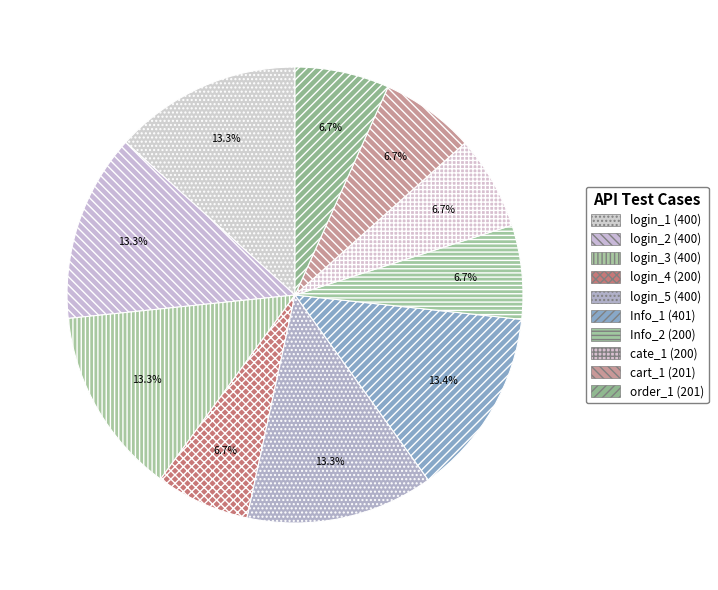

The login_1 (400) slice represents 19% of the pie. True or false?

False